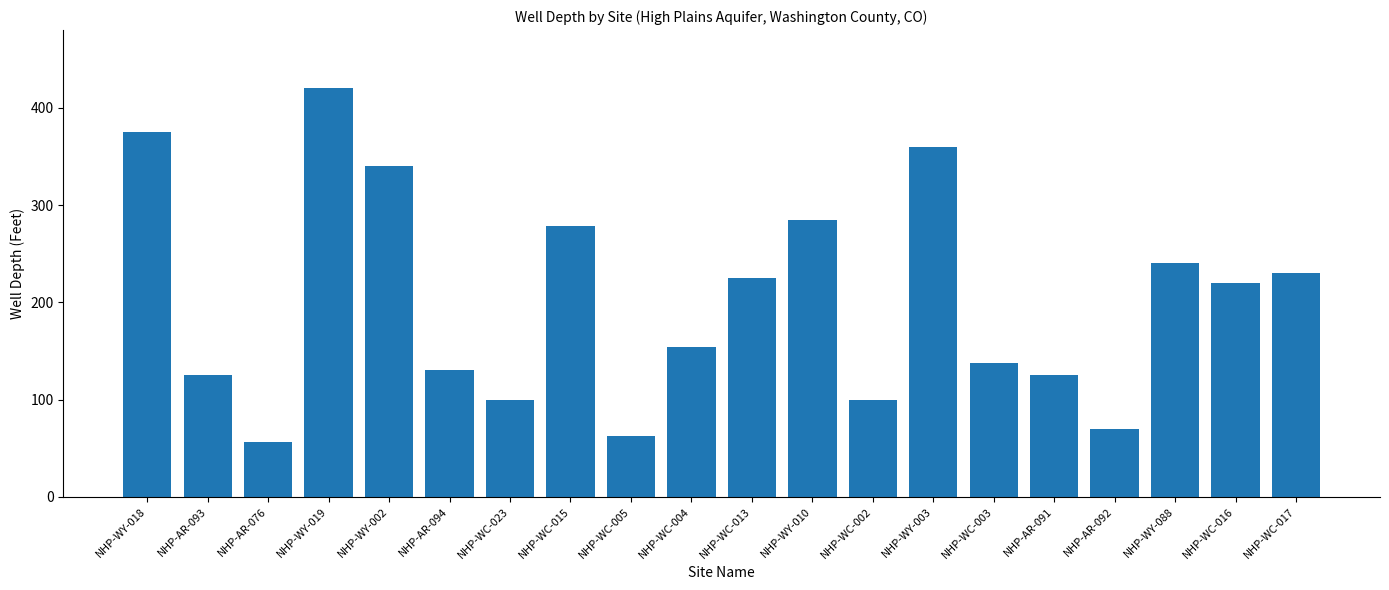

Where is the data nearest to the value 238?

NHP-WY-088